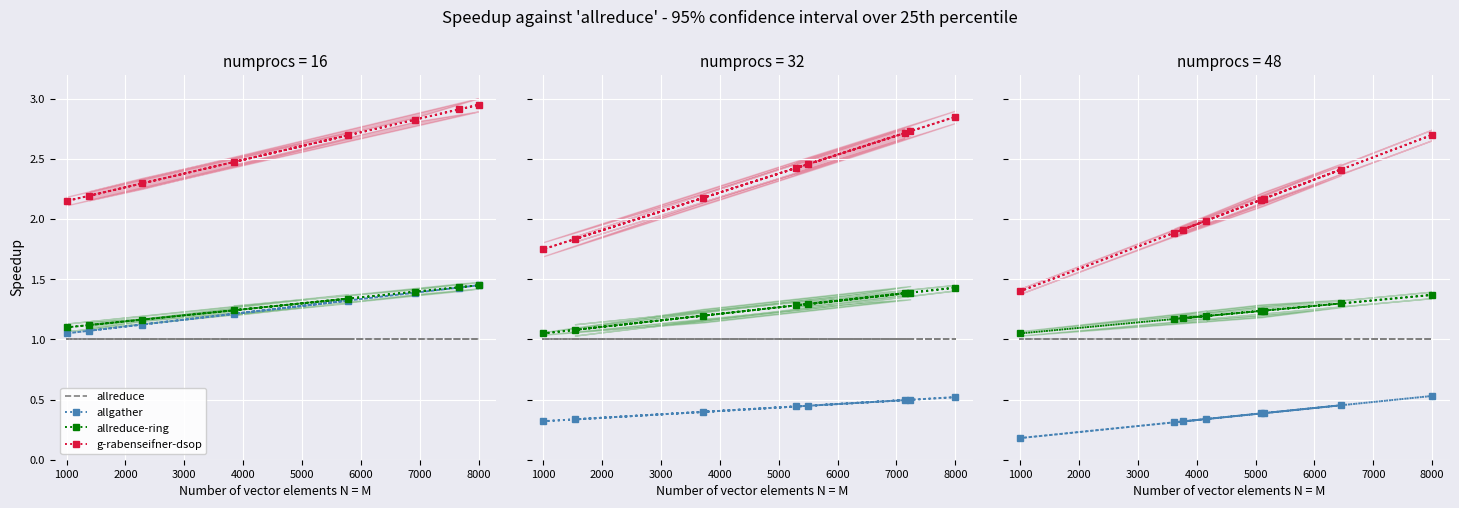

What is the maximum value for allreduce?

1.0